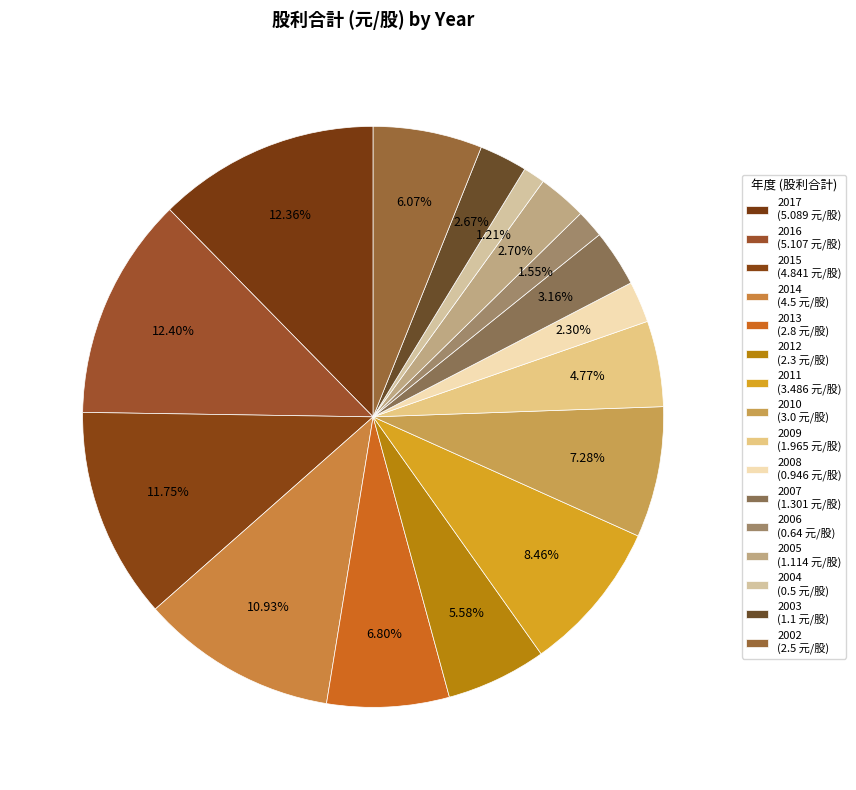

Is there any slice that represents more than half of the pie?

No